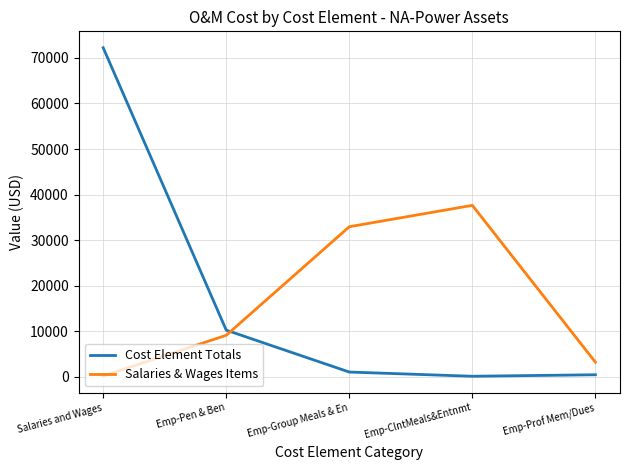

What is the difference between the second highest and minimum values in the Salaries & Wages Items series?

32743.6